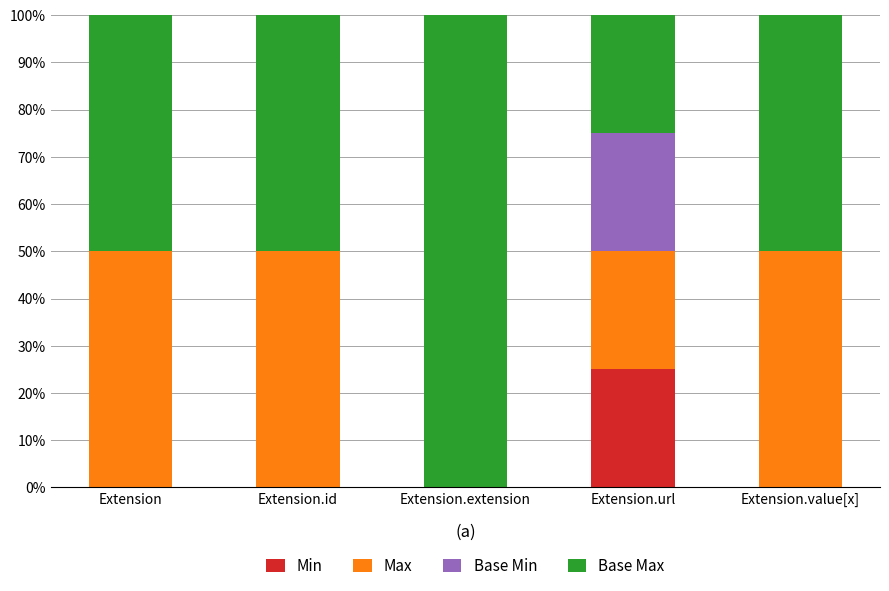

Reading left to right, transcribe the values for Min.

Extension=0	Extension.id=0	Extension.extension=0	Extension.url=25	Extension.value[x]=0